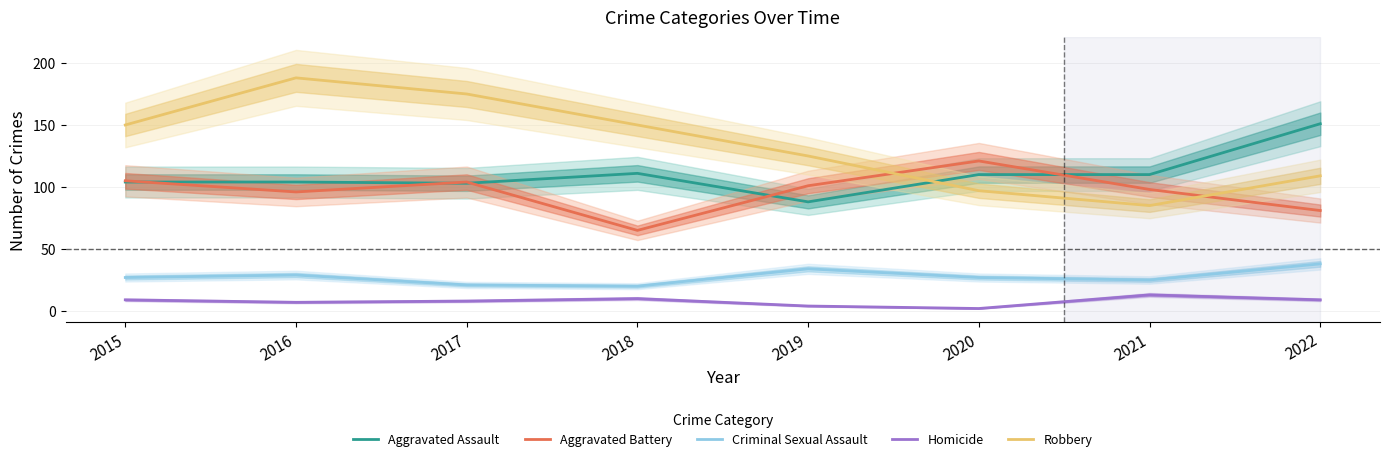

True or false: Criminal Sexual Assault and Aggravated Assault cross at least once.

False